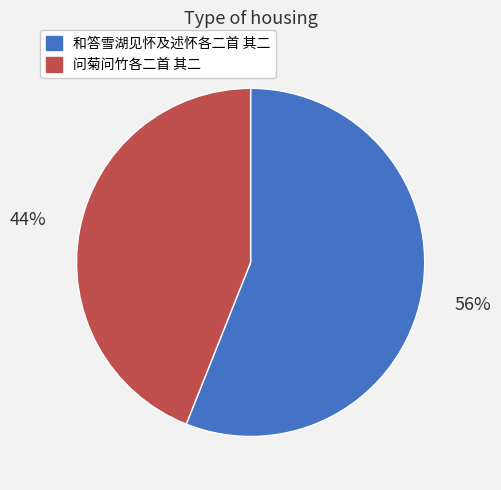

True or false: 和答雪湖见怀及述怀各二首 其二 accounts for 47% of the total.

False